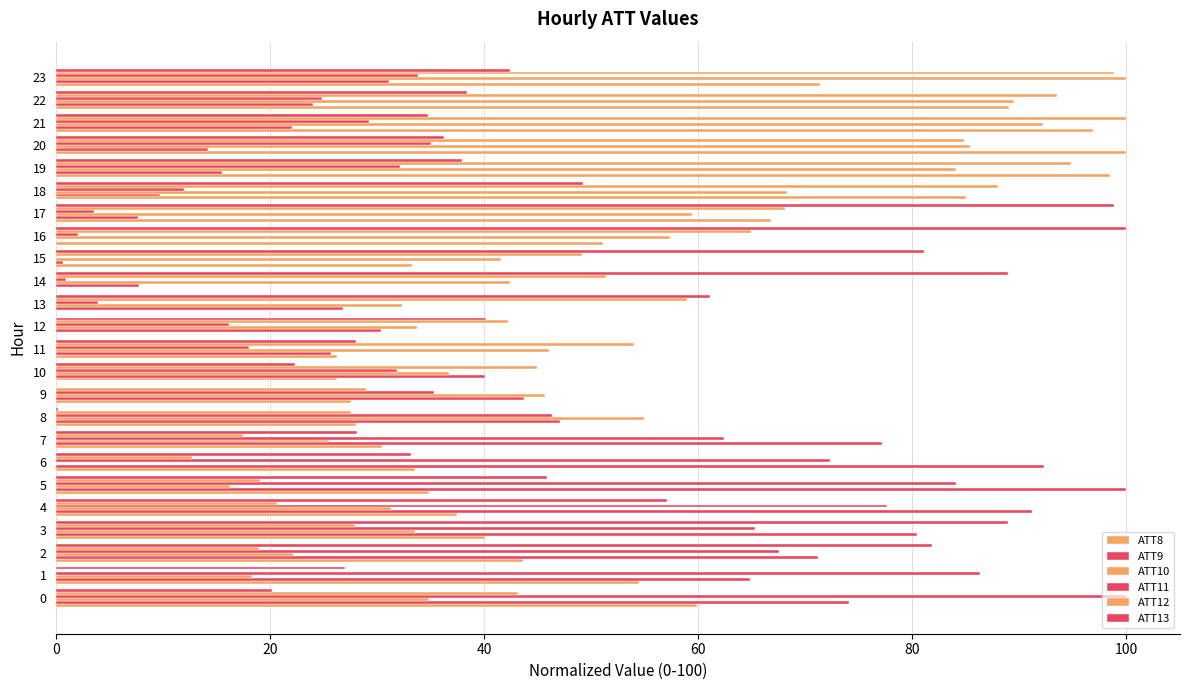

Reading left to right, extract all data points from this chart.

ATT8: 59.9	54.4	43.6	40.1	37.4	34.8	33.5	30.4	28.0	27.5	26.2	26.2	0.0	0.0	0.0	33.3	51.1	66.7	85.0	98.5	100.0	96.9	89.0	71.4
ATT9: 74.1	64.8	71.1	80.4	91.2	100.0	92.3	77.1	47.1	43.7	40.1	25.7	30.4	26.8	7.7	0.6	0.0	7.6	9.7	15.5	14.2	22.0	24.0	31.1
ATT10: 34.8	18.3	22.1	33.5	31.3	16.3	0.0	25.5	55.0	45.7	36.7	46.0	33.7	32.3	42.4	41.6	57.3	59.4	68.3	84.1	85.4	92.2	89.5	100.0
ATT11: 100.0	86.3	67.6	65.3	77.7	84.0	72.3	62.4	46.3	35.3	31.8	18.0	16.1	3.9	0.9	0.0	2.0	3.5	11.9	32.1	35.0	29.2	24.8	33.8
ATT12: 43.1	0.0	19.0	27.9	20.6	19.0	12.7	17.4	27.5	29.0	44.9	54.0	42.2	58.9	51.4	49.1	64.9	68.1	88.0	94.8	84.8	100.0	93.5	98.8
ATT13: 20.2	27.0	81.9	88.9	57.1	45.9	33.2	28.1	0.2	0.0	22.4	28.0	40.2	61.0	89.0	81.1	100.0	98.8	49.3	37.9	36.3	34.7	38.4	42.4